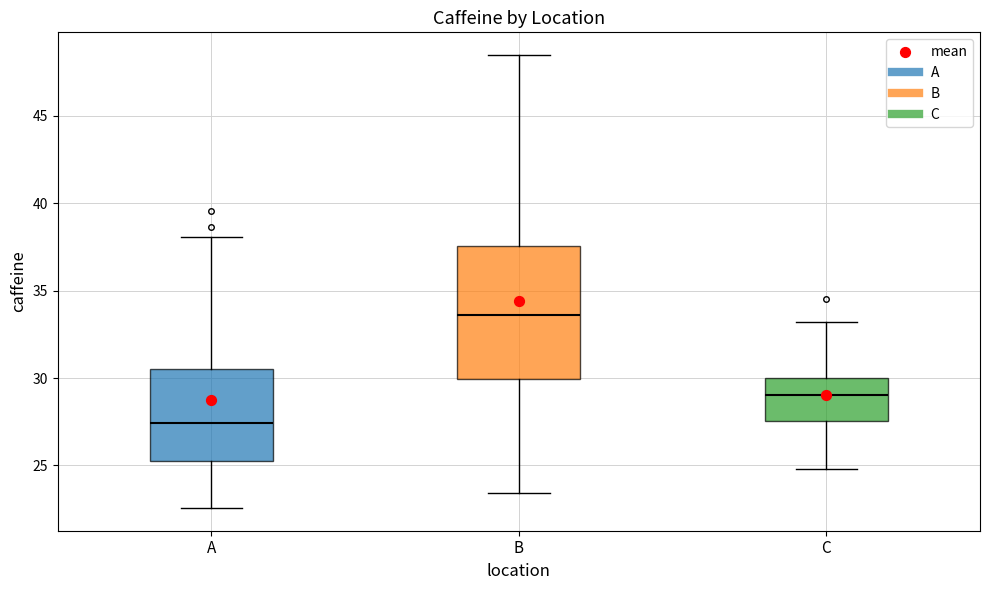

Reading left to right, read every box against the y-axis: the position of its median line, the range the box covers, and the ends of its whiskers. The values are not printed on the chart, so give them approximately, as read against the axis.

A: median 27.5, box 25.0 to 30.5, whiskers 22.5 to 38.0
B: median 33.5, box 30.0 to 37.5, whiskers 23.5 to 48.5
C: median 29.0, box 27.5 to 30.0, whiskers 25.0 to 33.0